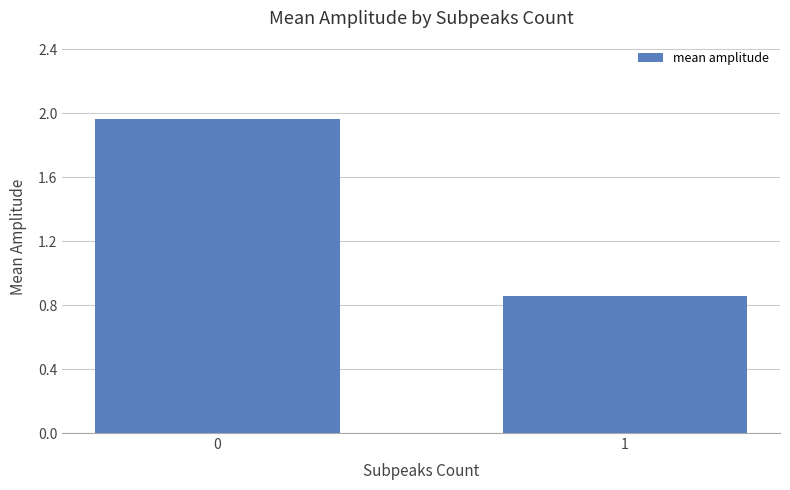

How many values are between 0 and 1?

1